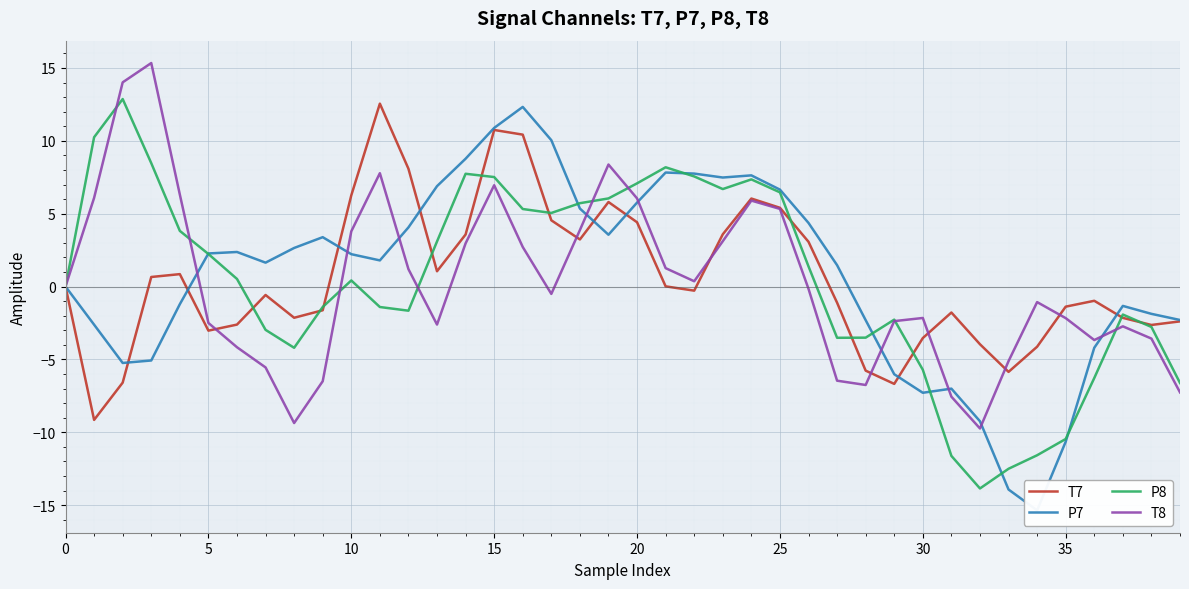

What is the value of the P8 point at the 25th from the left?

7.4